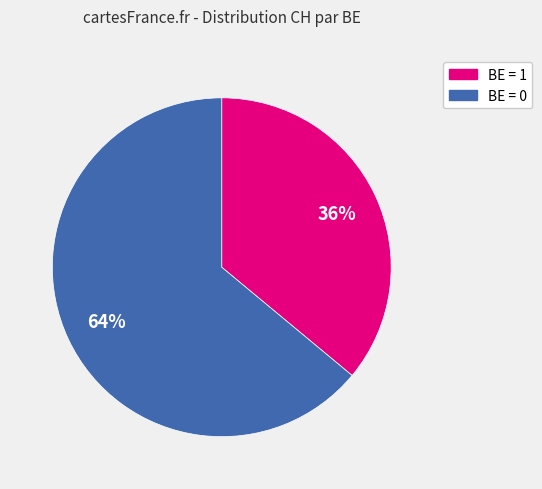

Is there a majority slice in this chart?

Yes